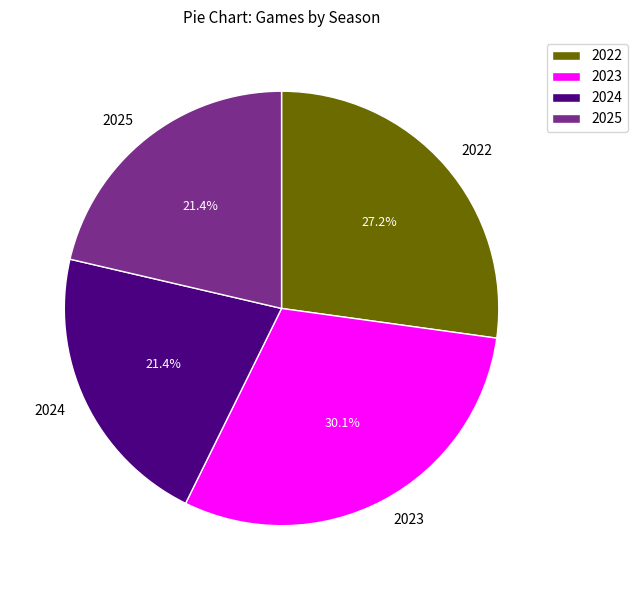

How many slices are in this pie chart?

4